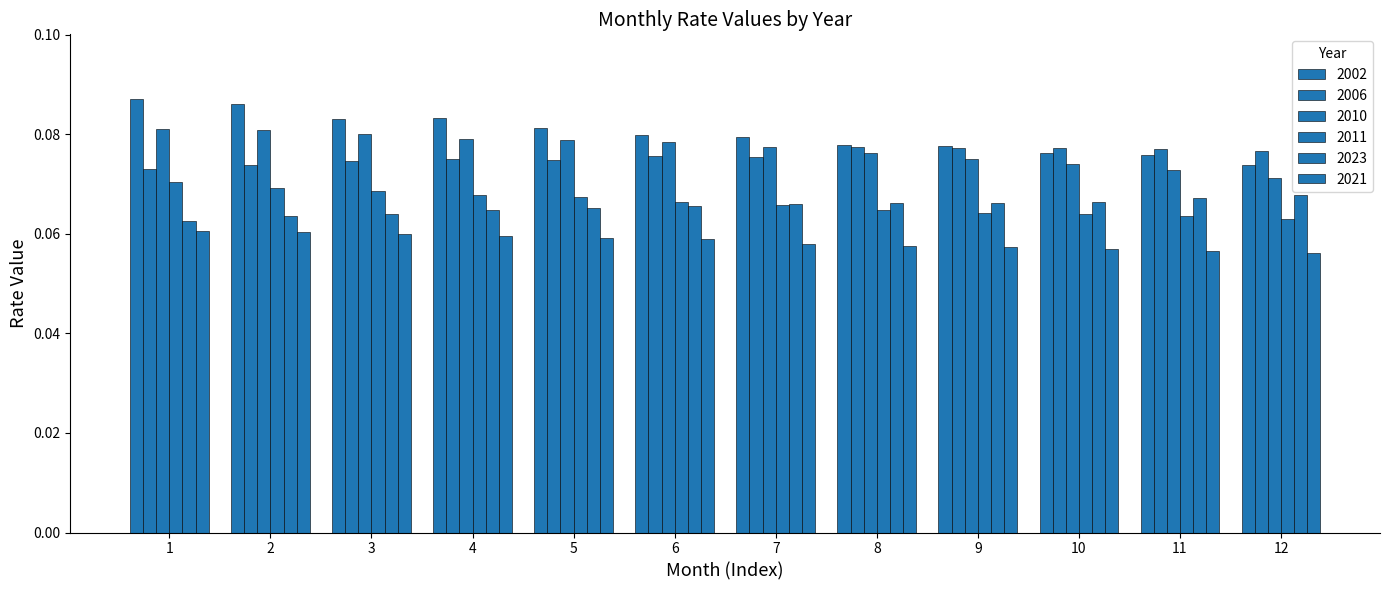

Does the chart contain stacked bars?

No